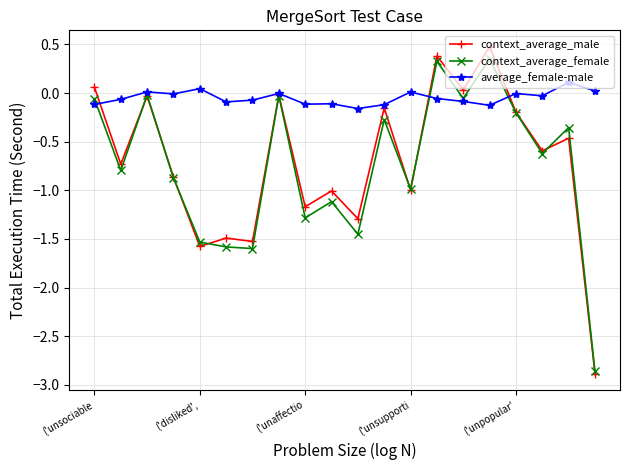

True or false: context_average_female has more than 1 interior local peaks.

True